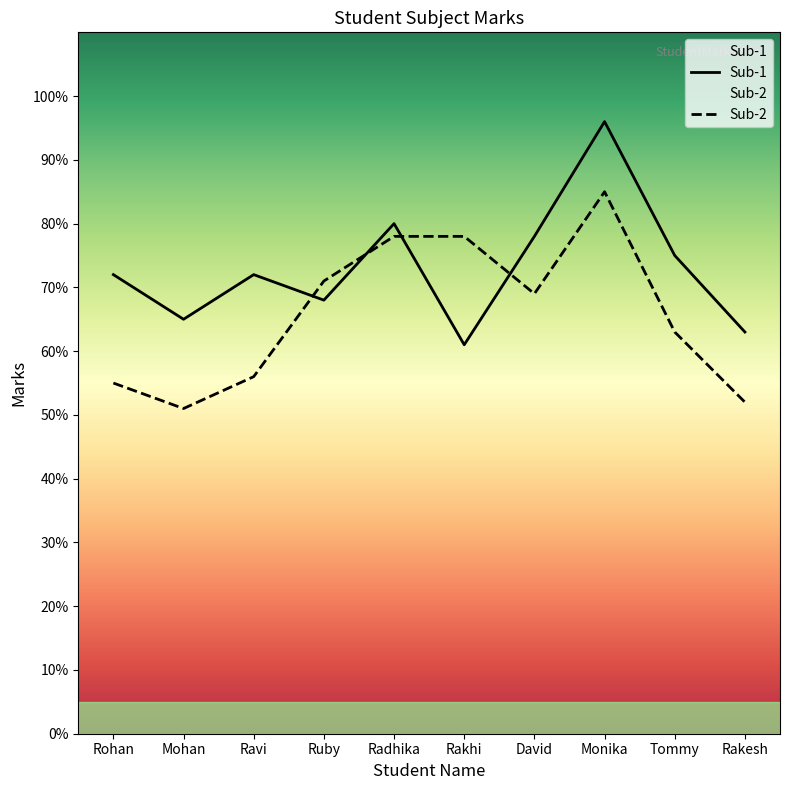

List the labels in order of Sub-1 value, largest first.

Monika, Radhika, David, Tommy, Rohan, Ravi, Ruby, Mohan, Rakesh, Rakhi